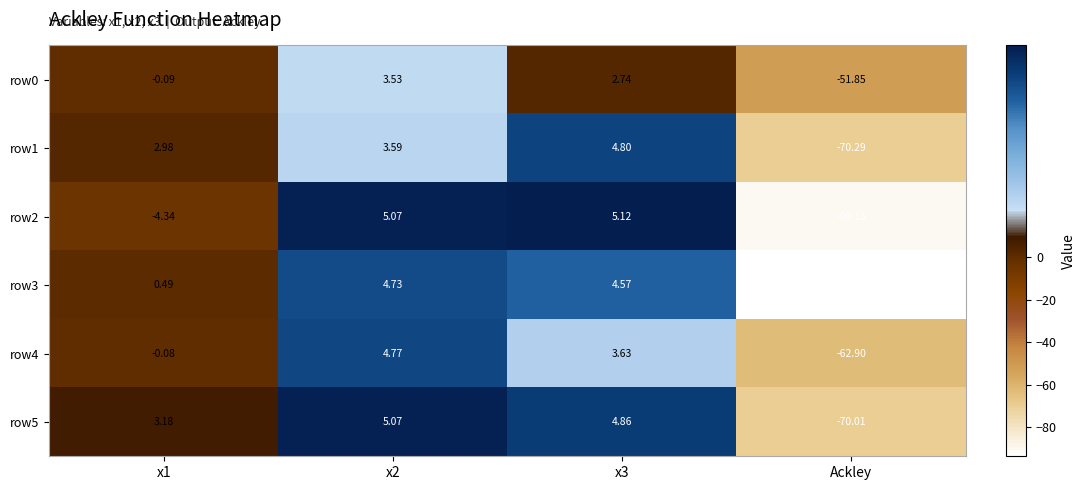

How many series are shown in this chart?

6